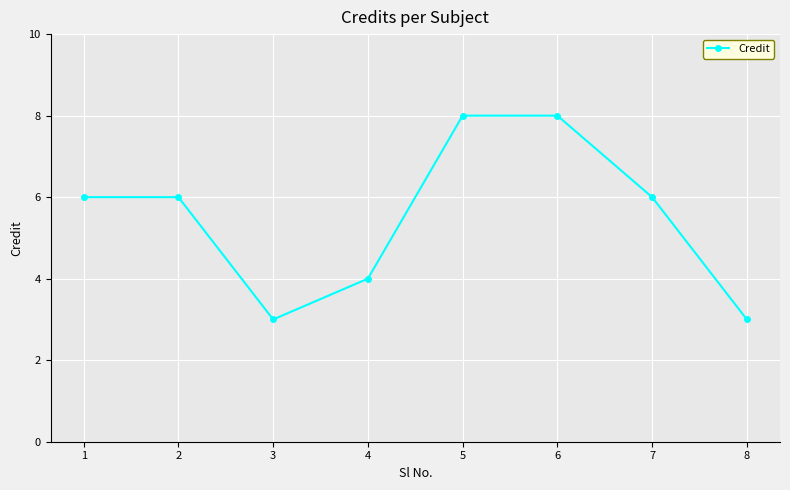

True or false: the data shows 12 at 6.

False